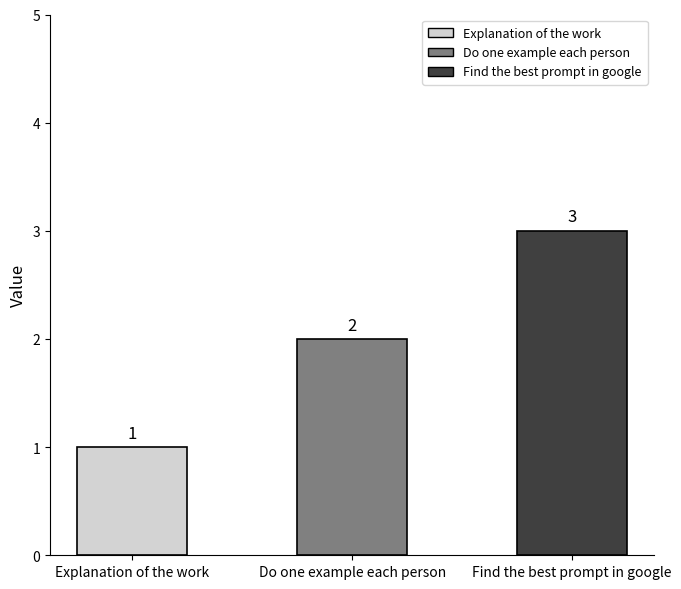

True or false: the data shows 4 at Find the best prompt in google.

False